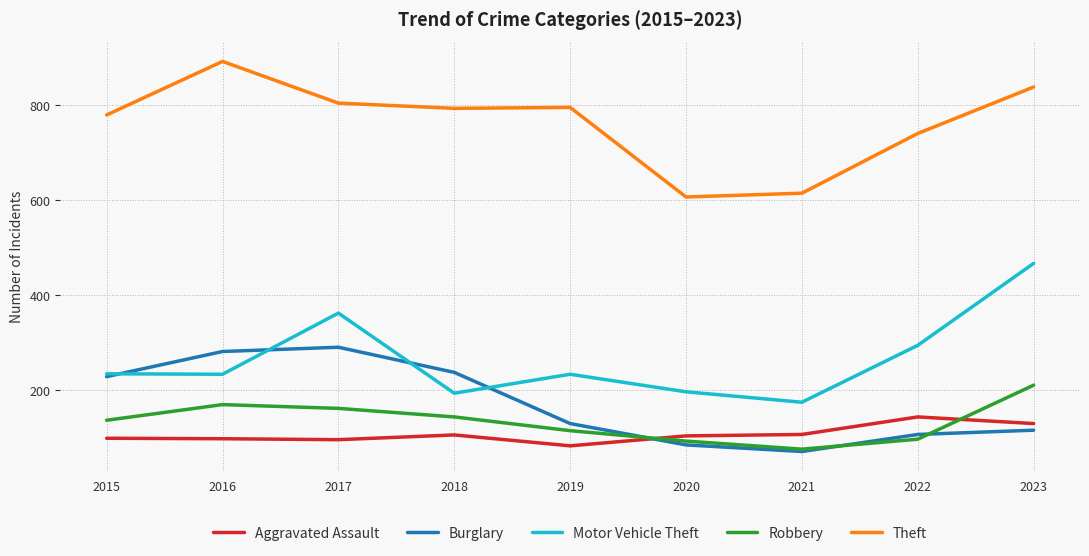

What is the difference between the highest and lowest values at 2023?

724